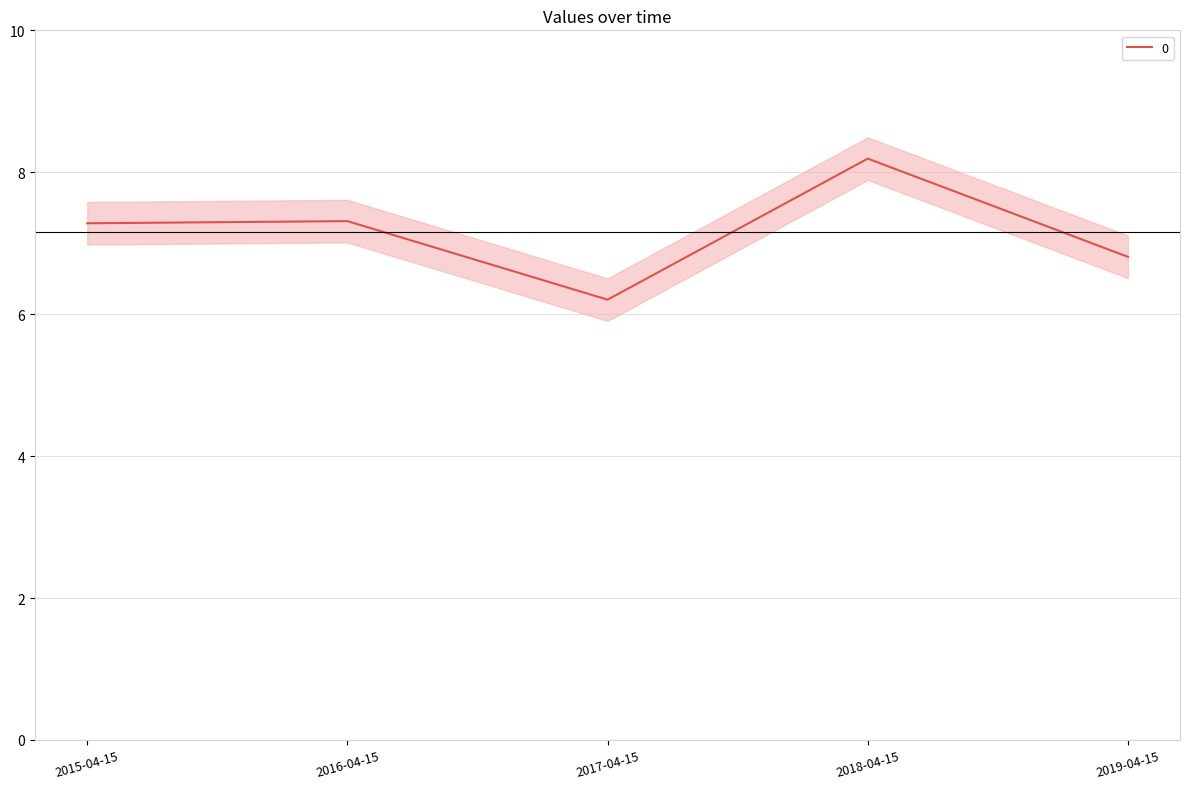

How many points are lower than both their immediate neighbors (excluding endpoints)?

1